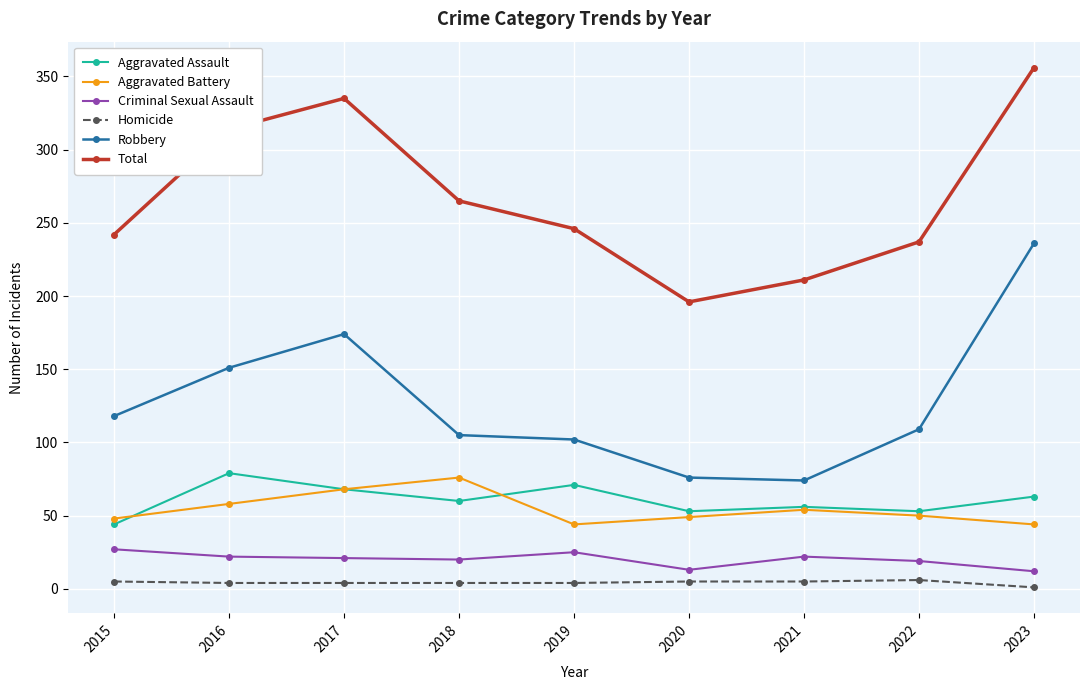

Is the value of Homicide at 2017 greater than the value of Aggravated Assault at 2017?

No